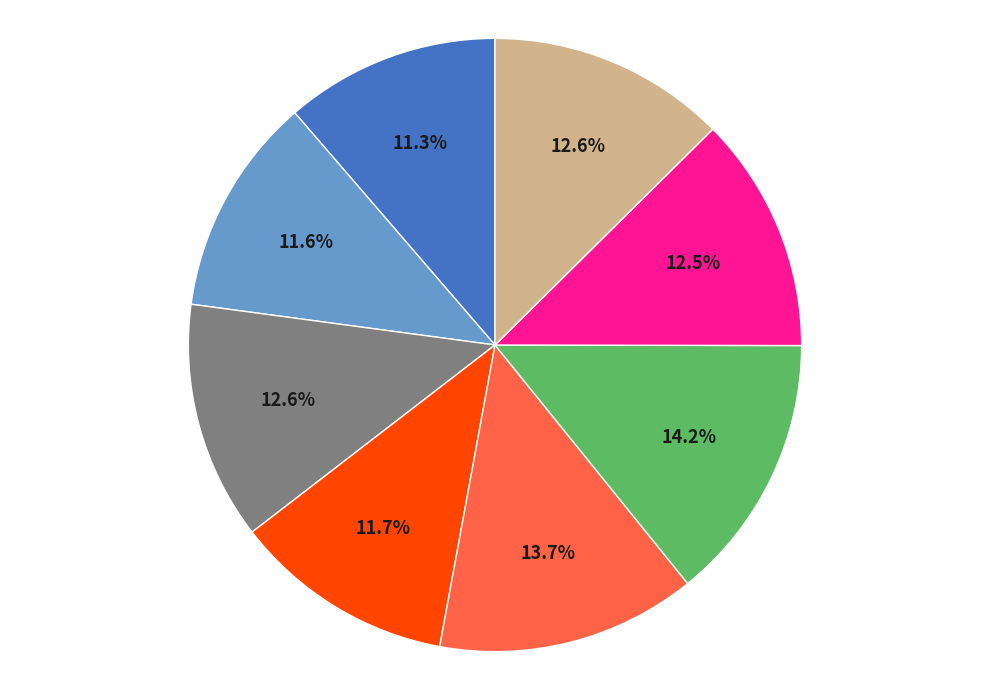

Is there a majority slice in this chart?

No